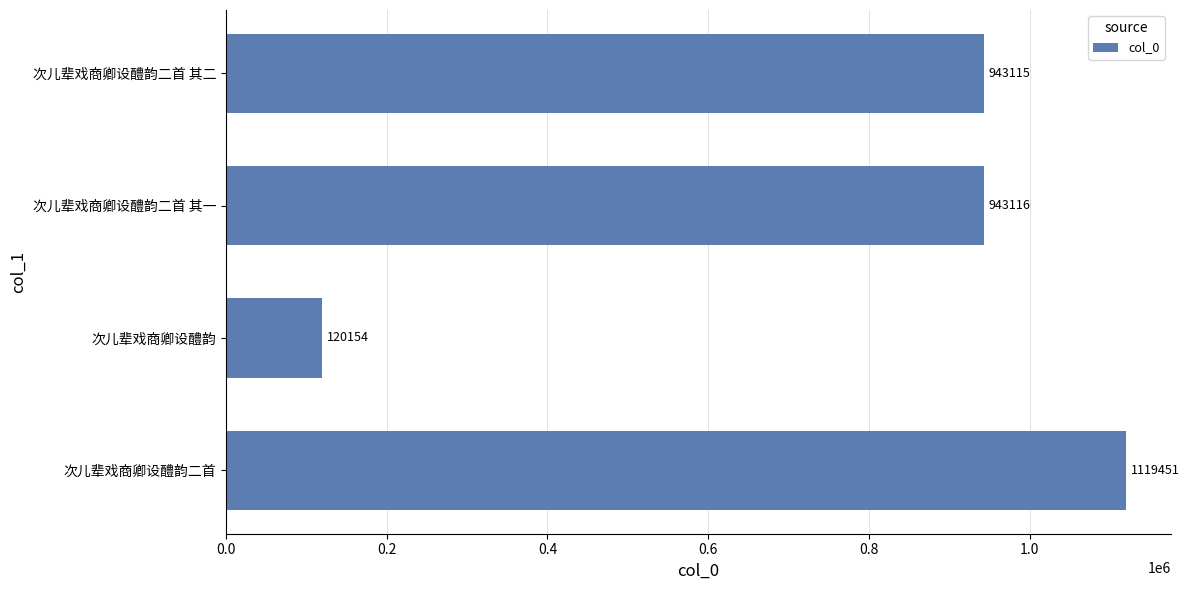

How many data points are less than 943116?

2